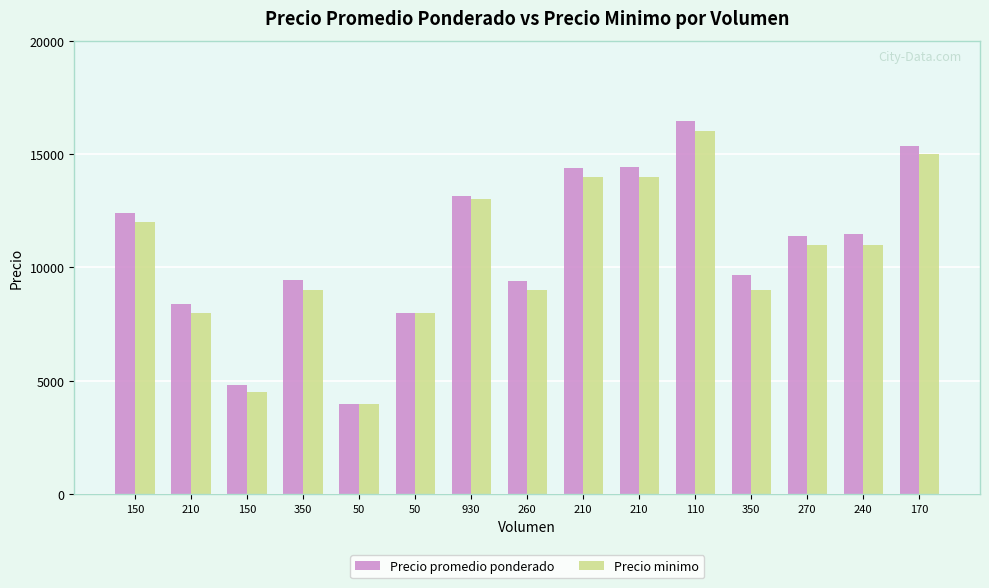

Which series has the largest total across all categories?

Precio promedio ponderado